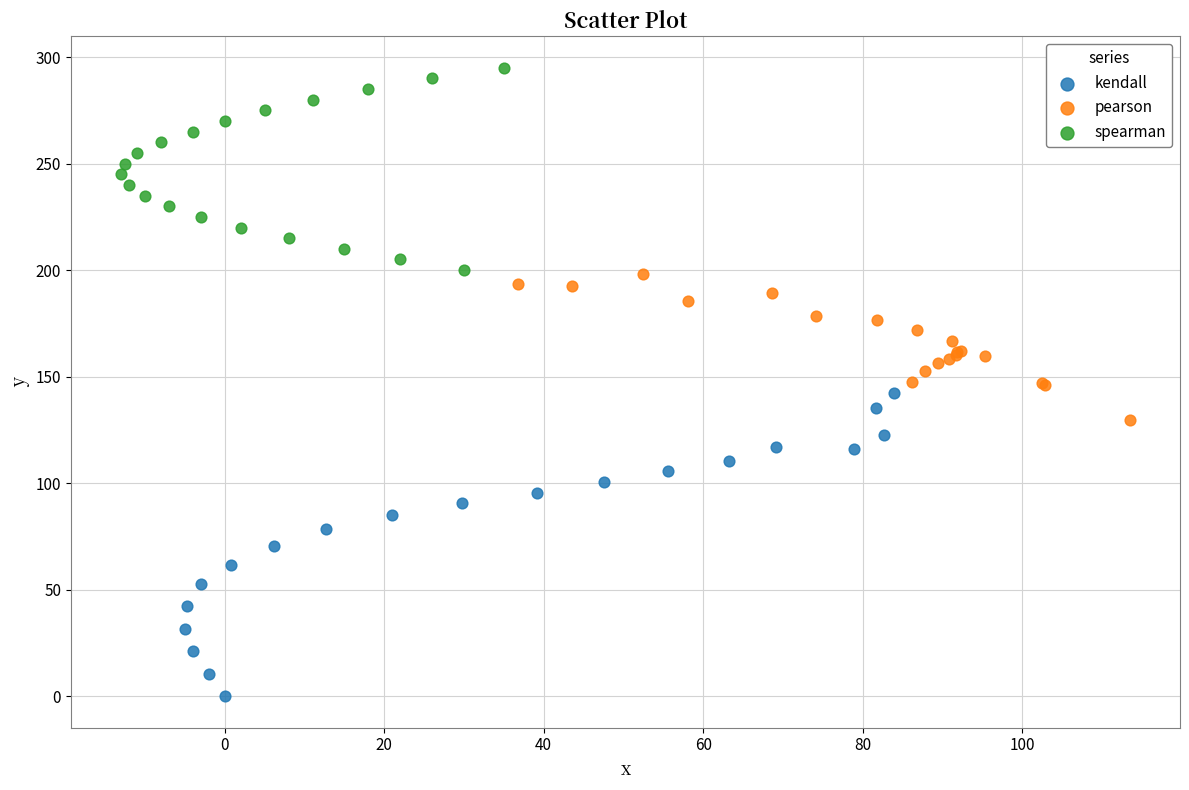

Which series has the largest Y range (max minus min)?

kendall